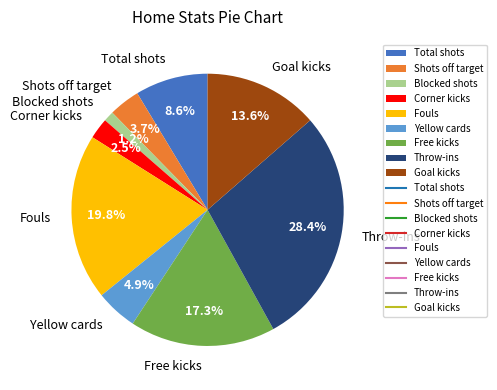

Rank the categories by value from lowest to highest.

Blocked shots, Corner kicks, Shots off target, Yellow cards, Total shots, Goal kicks, Free kicks, Fouls, Throw-ins